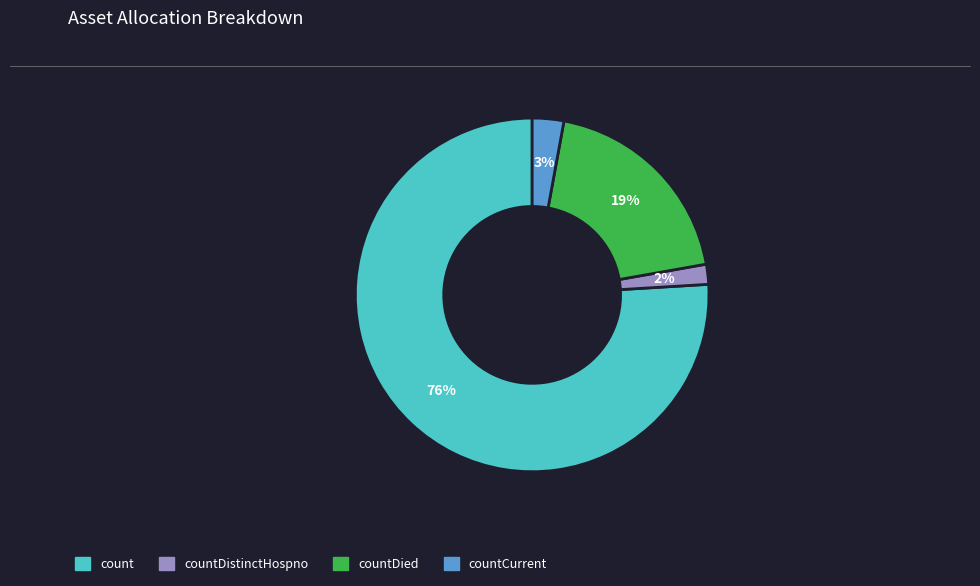

Is there a majority slice in this chart?

Yes